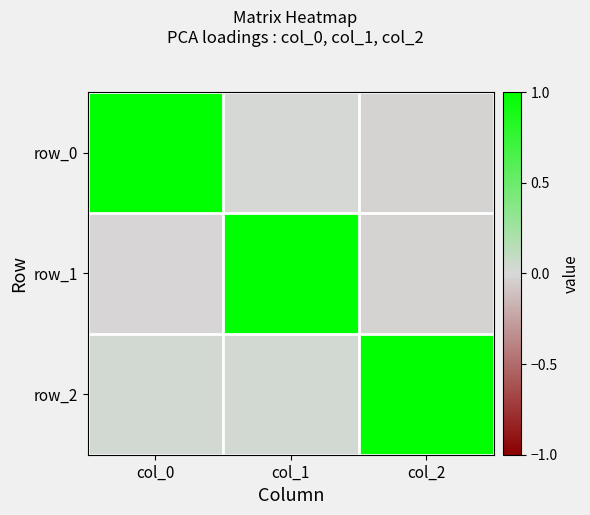

Which series changed the most between col_1 and col_2?

row_1